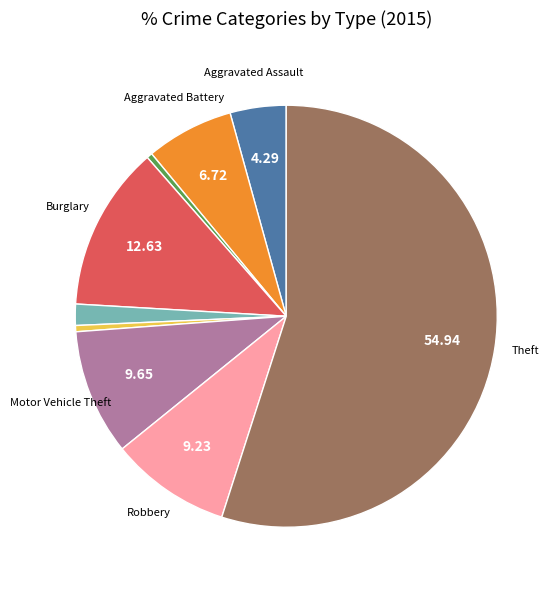

Is there any slice that represents more than half of the pie?

Yes